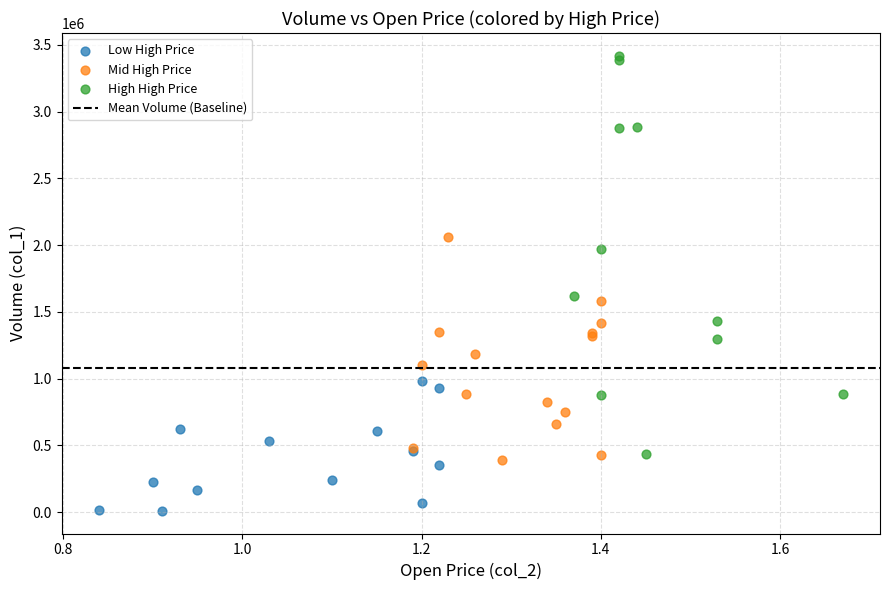

Which series contains the highest Y value?

High High Price